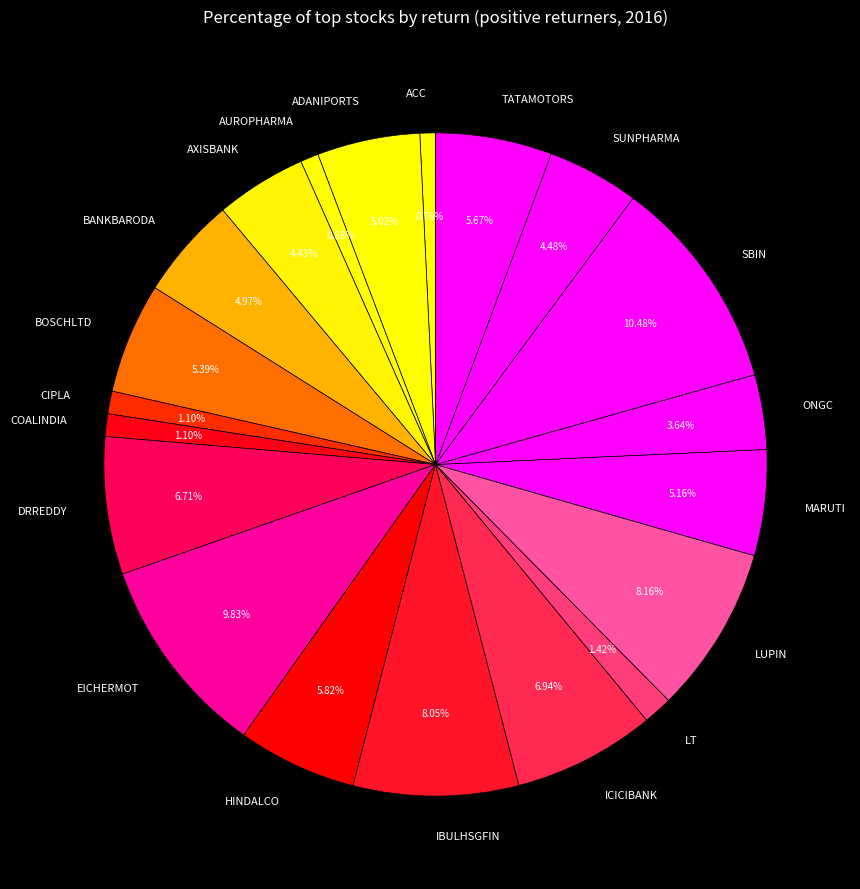

What percentage is the BOSCHLTD slice, to the nearest percent?

5%